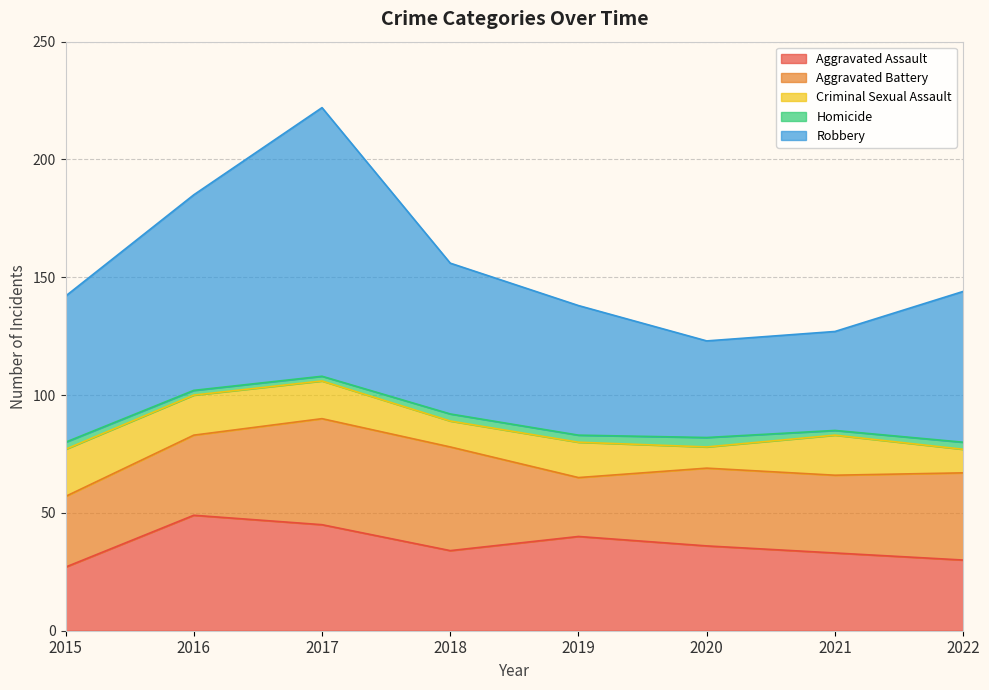

How many distinct data groups are displayed?

5